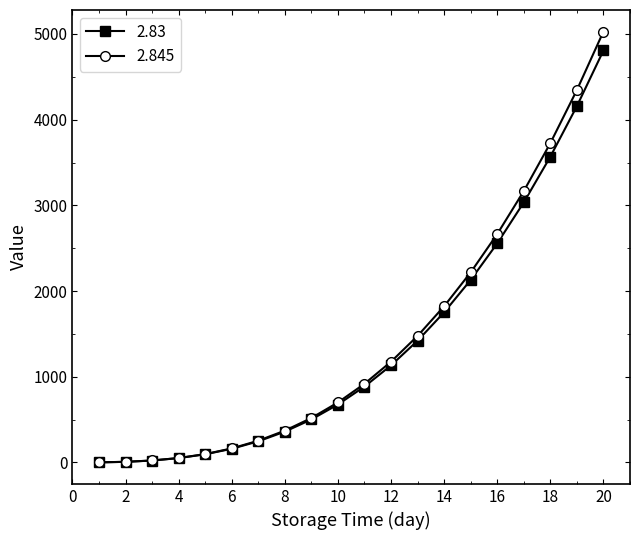

Which series has the widest spread of values?

2.845